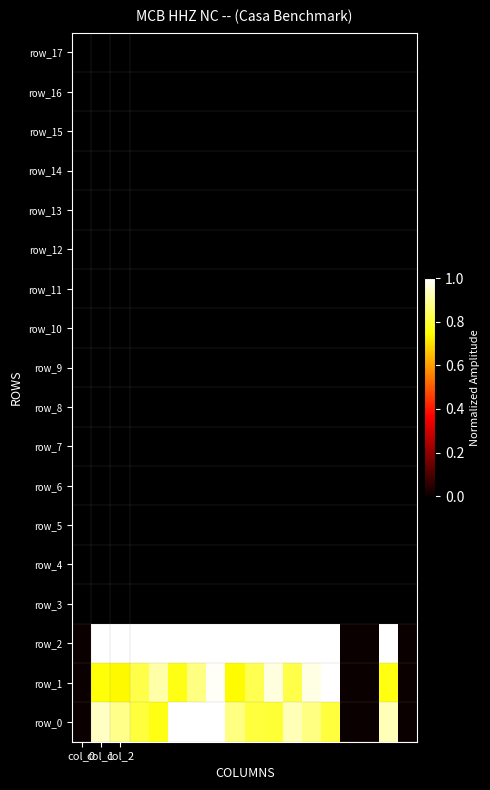

At which label is row_1 closest to 0?

col_0